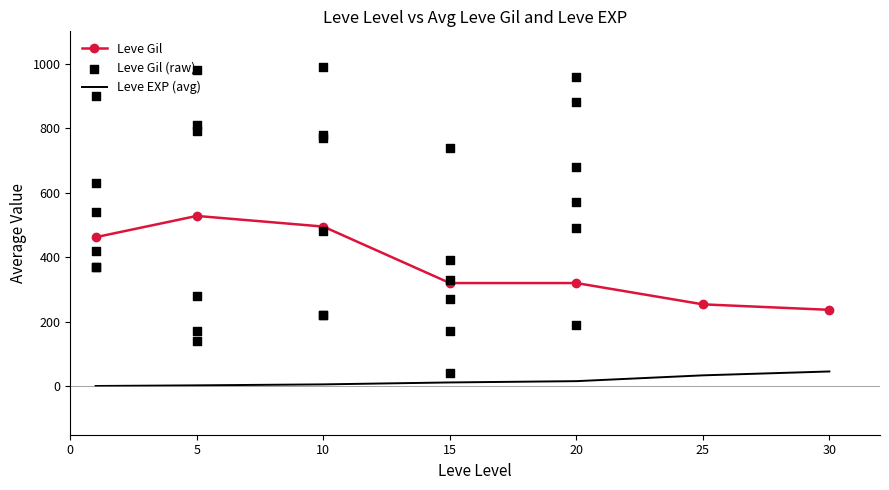

Between 15 and 1, which is larger?

1